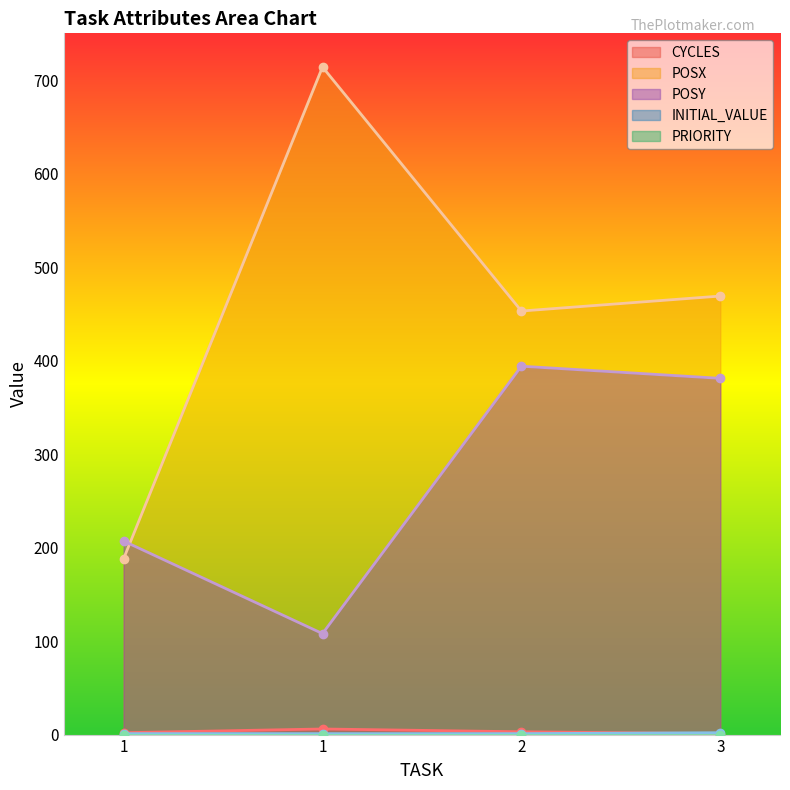

How many values in the POSY series exceed 381?

1